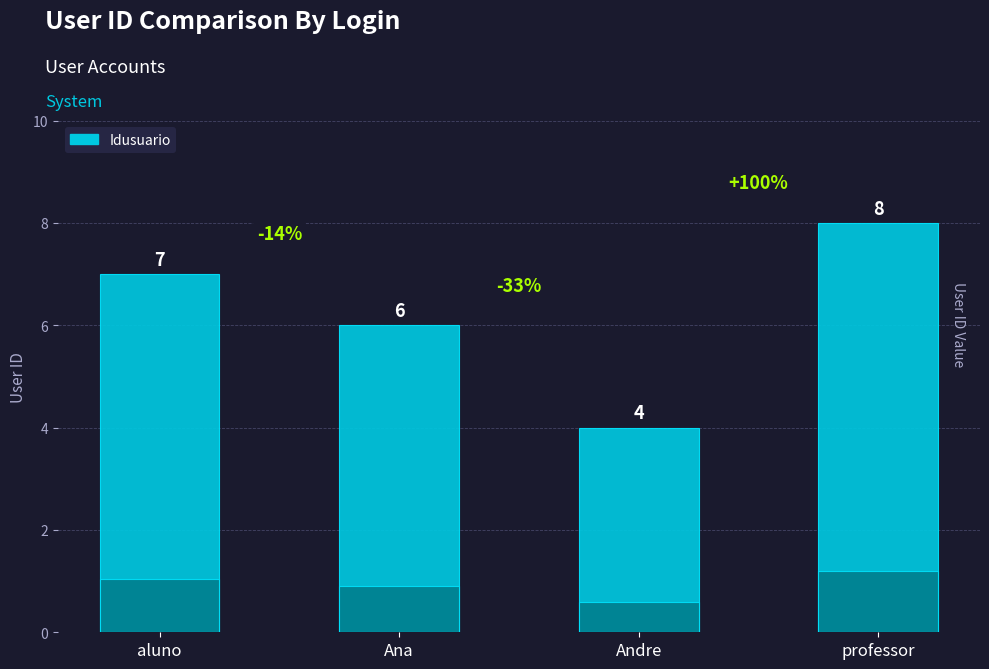

Reading left to right, transcribe all the data shown in this chart.

7	6	4	8